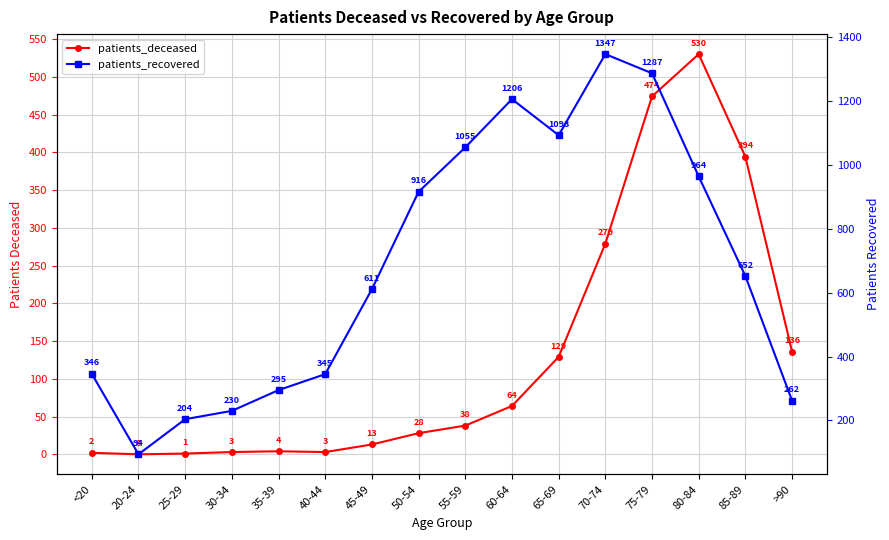

Which series has the widest spread of values?

patients_recovered